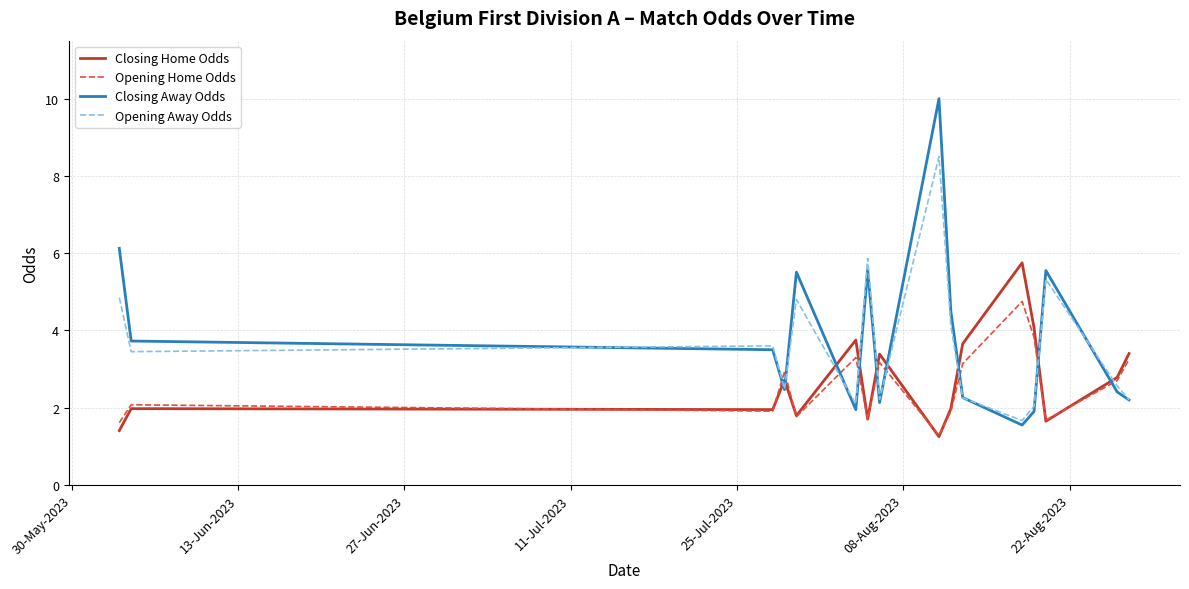

What is the highest value of the Opening Away Odds series?

8.5